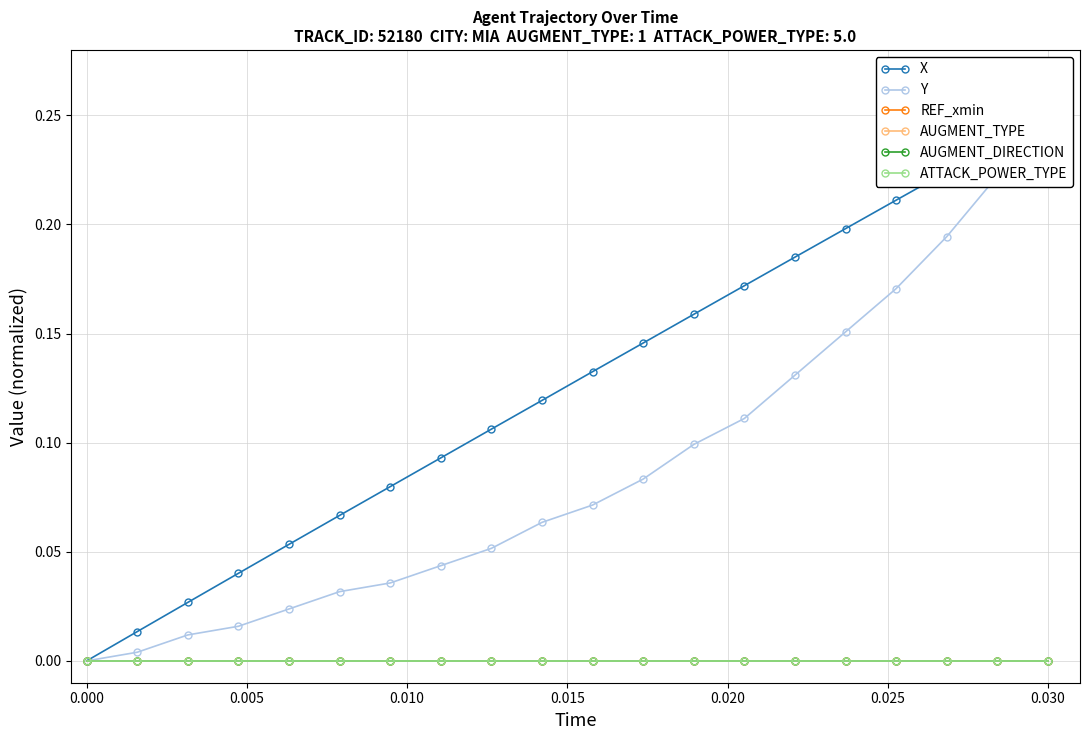

What are all the series names shown in the legend?

X, Y, REF_xmin, AUGMENT_TYPE, AUGMENT_DIRECTION, ATTACK_POWER_TYPE